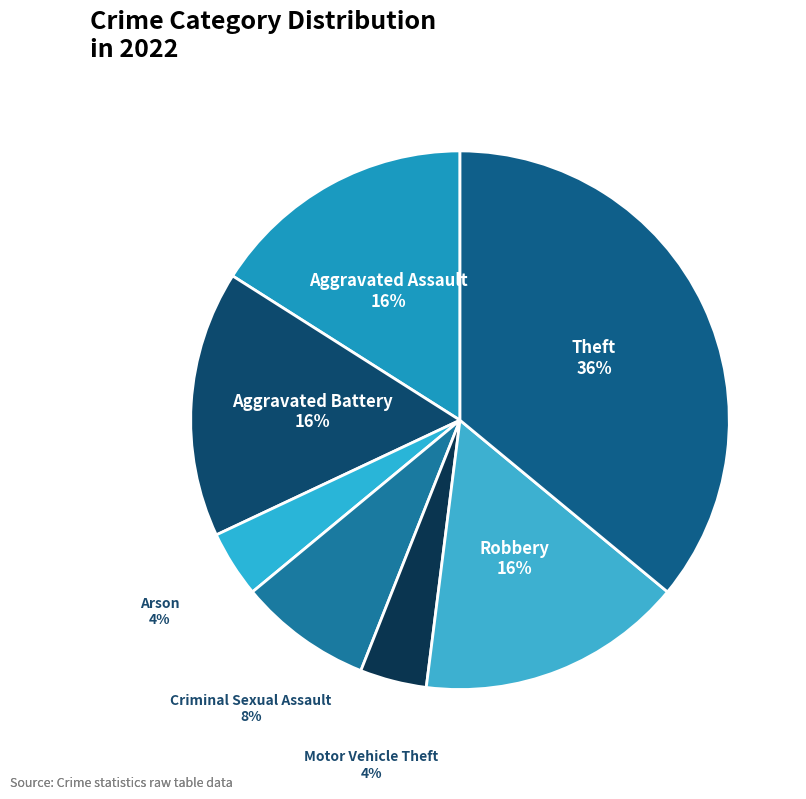

Is there a majority slice in this chart?

No